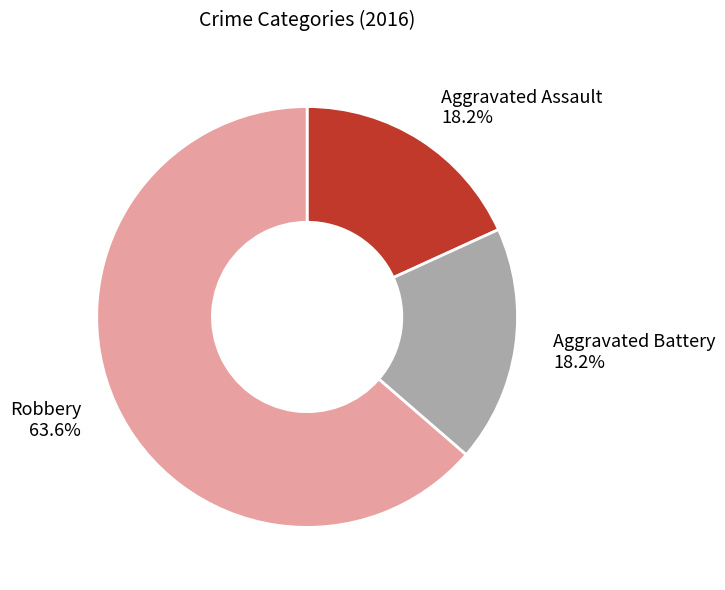

To the nearest percent, what is the combined percentage of Aggravated Battery and Robbery?

82%